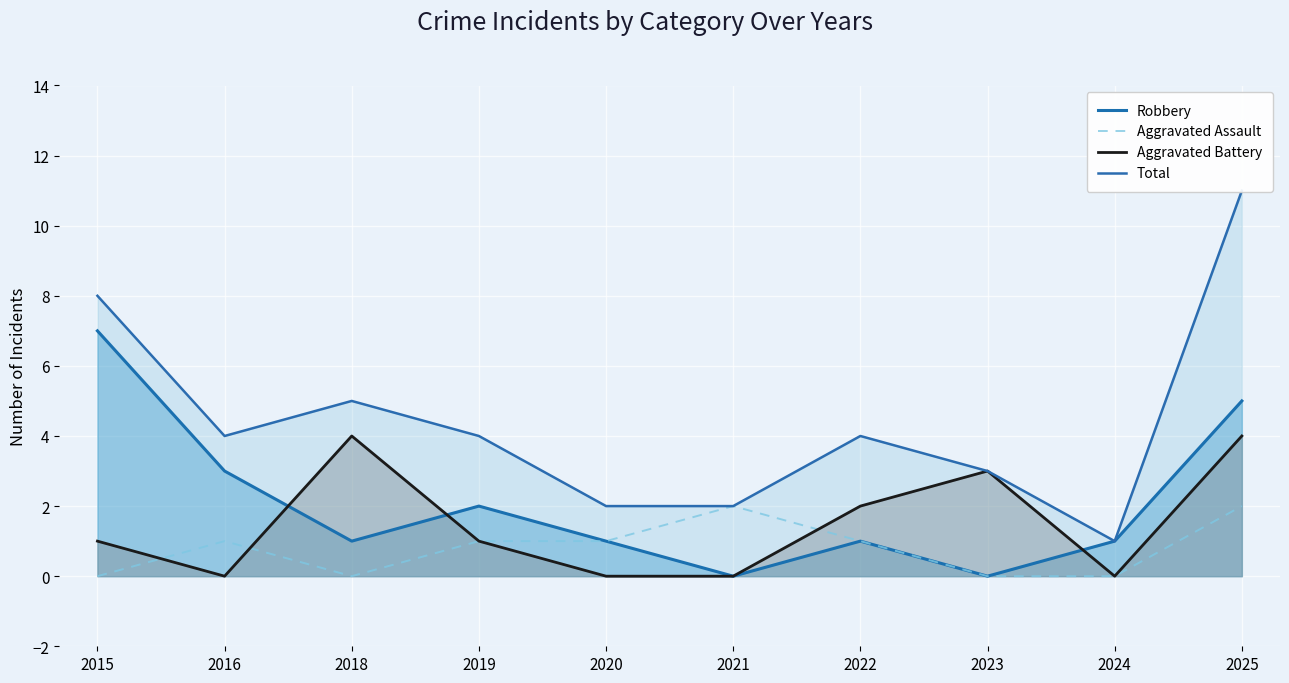

Which has a higher value, 2024 or 2019?

2019